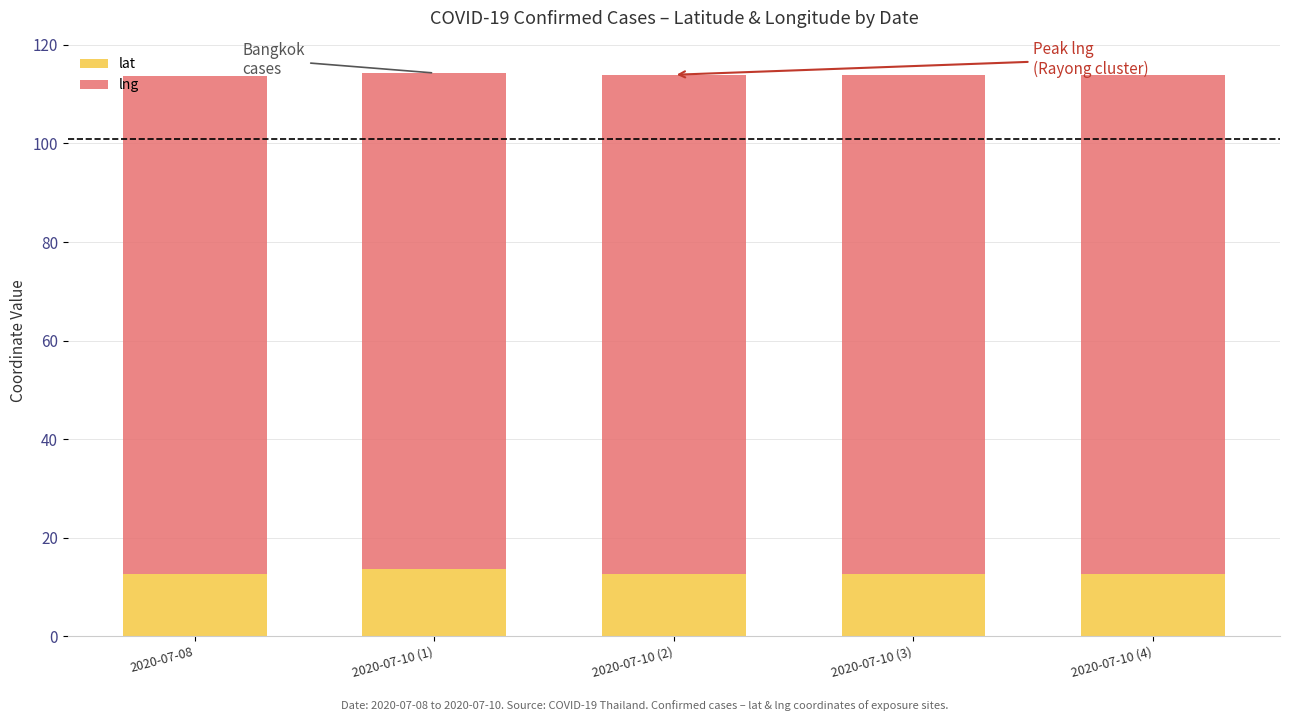

What is the total value across all series at 2020-07-10 (3)?

114.0